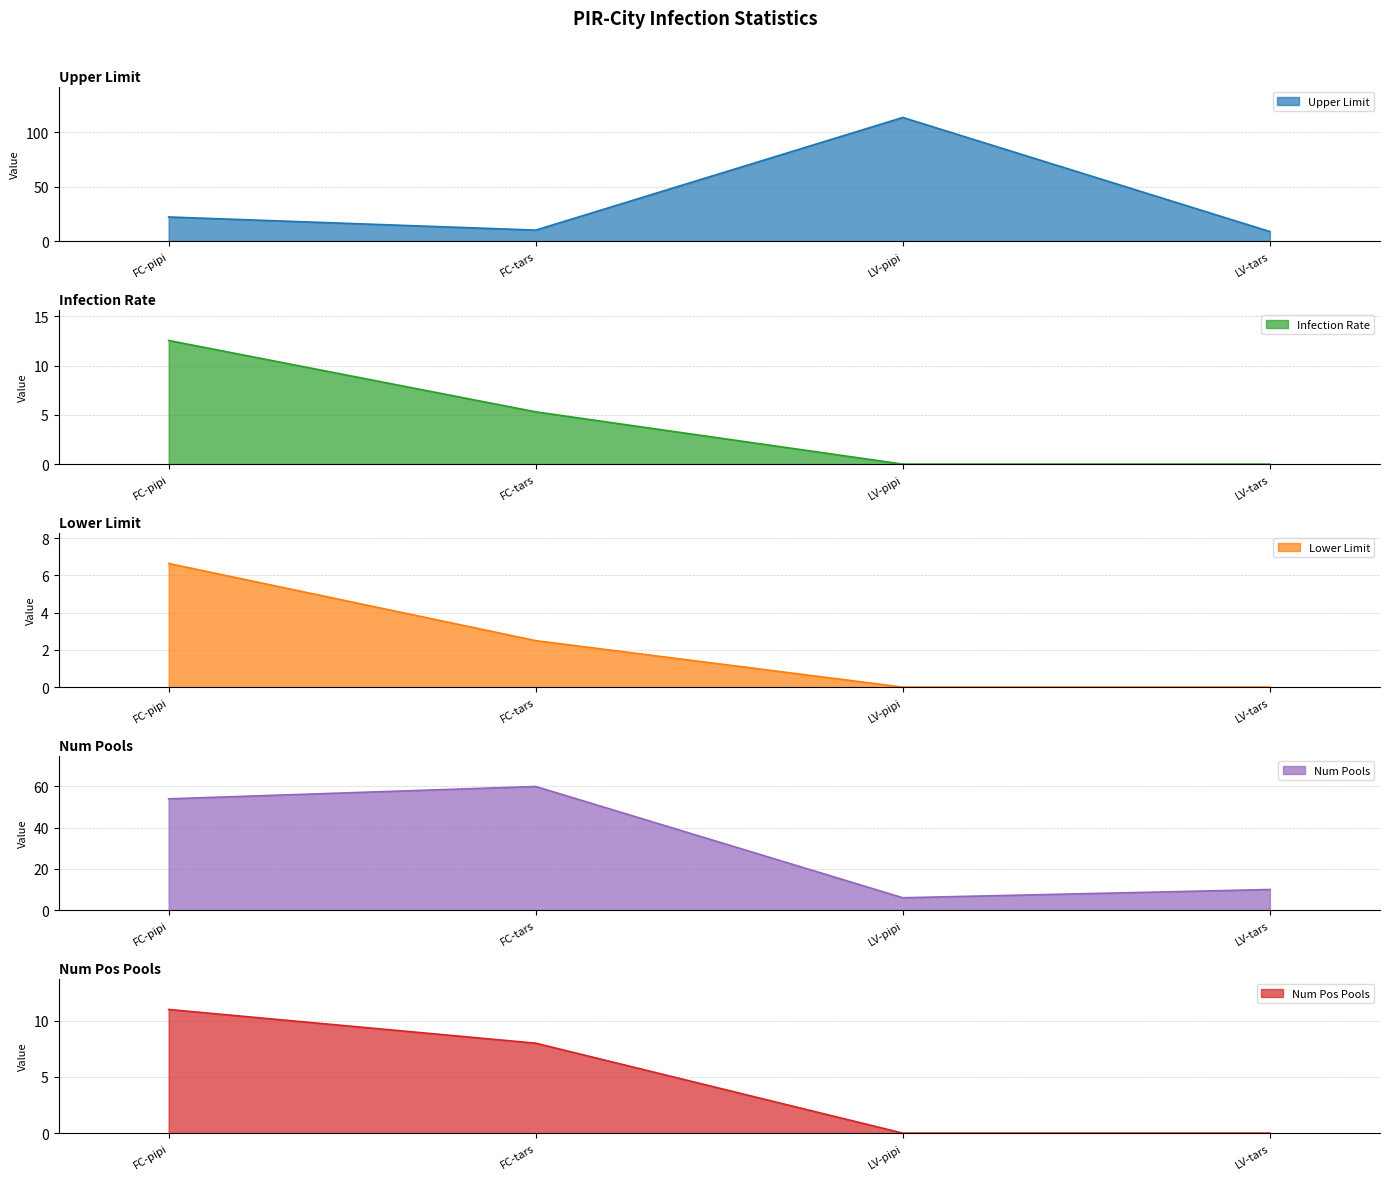

What is the label of the 2nd point from the right?

LV-pipi